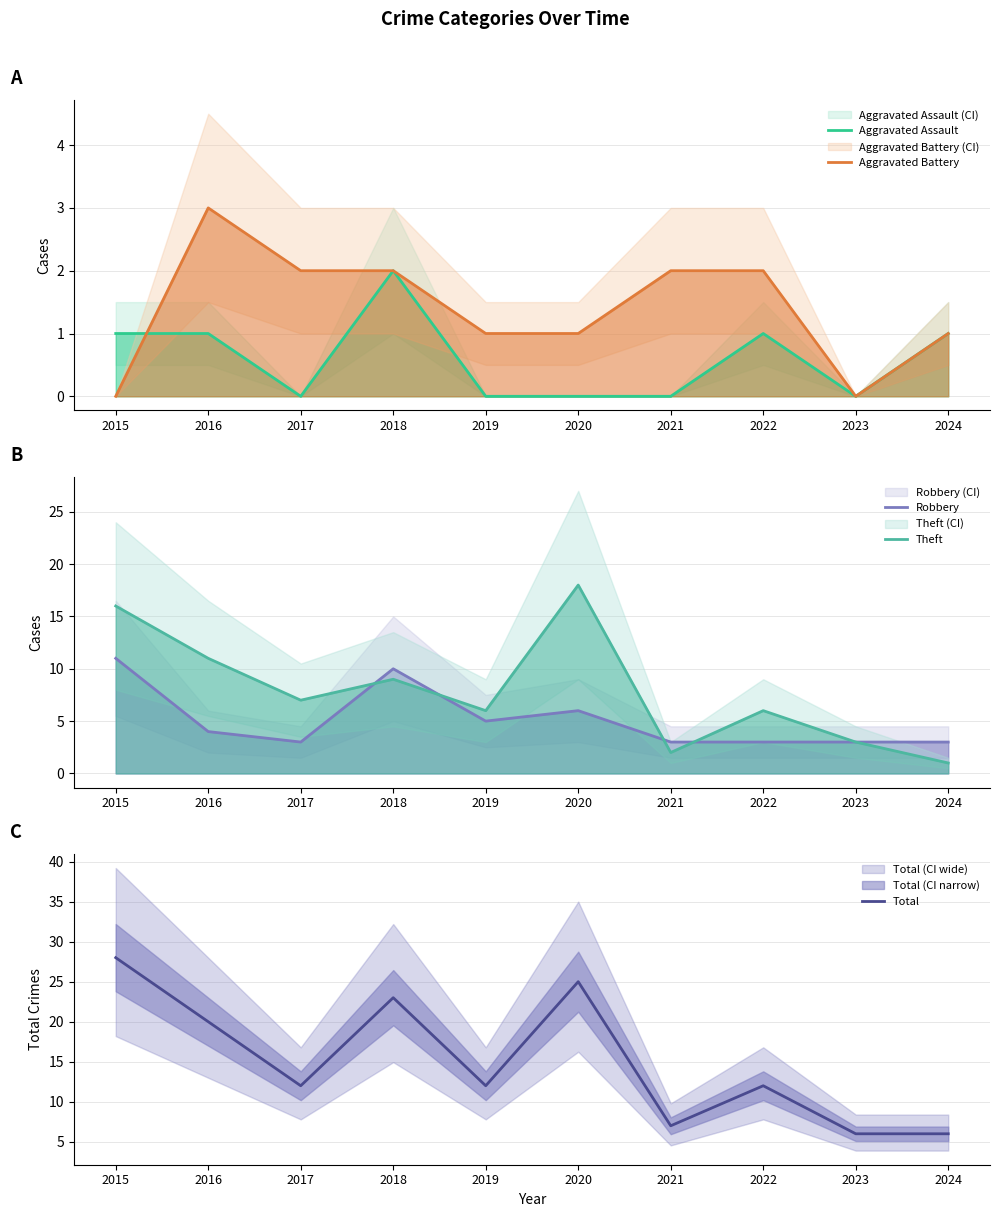

How many lines are shown in the chart?

5